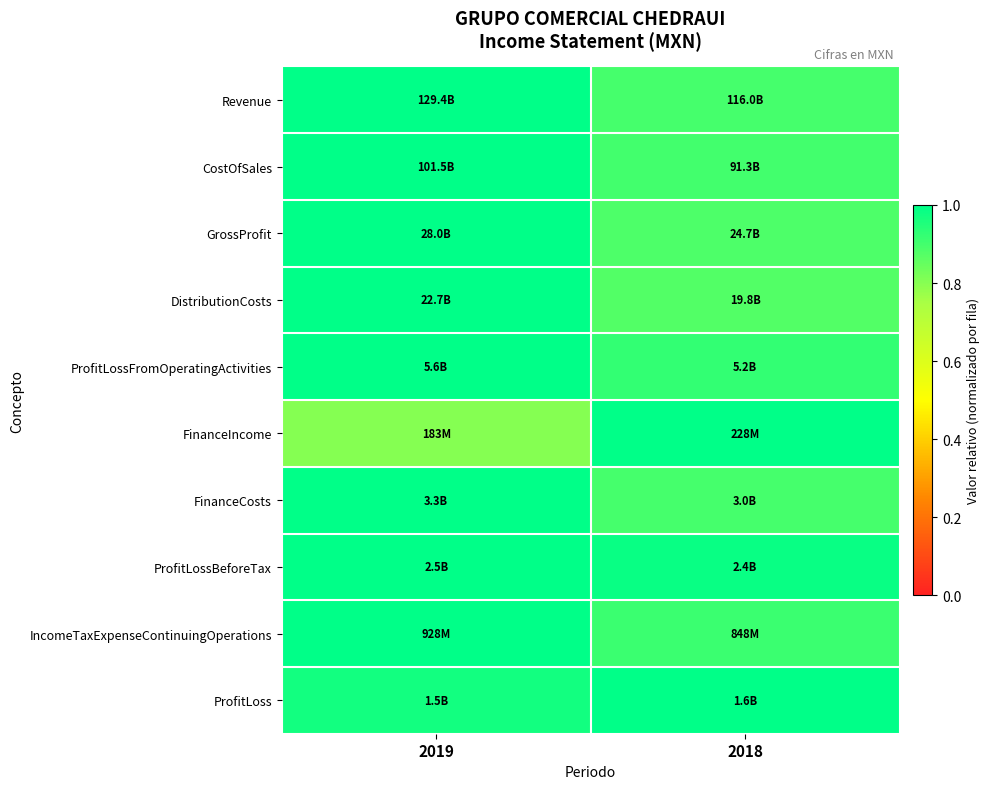

Reading right to left, what are all the values shown in this chart?

Revenue: 2018=0.9	2019=1.0
CostOfSales: 2018=0.9	2019=1.0
GrossProfit: 2018=0.9	2019=1.0
DistributionCosts: 2018=0.9	2019=1.0
ProfitLossFromOperatingActivities: 2018=0.9	2019=1.0
FinanceIncome: 2018=1.0	2019=0.8
FinanceCosts: 2018=0.9	2019=1.0
ProfitLossBeforeTax: 2018=1.0	2019=1.0
IncomeTaxExpenseContinuingOperations: 2018=0.9	2019=1.0
ProfitLoss: 2018=1.0	2019=1.0